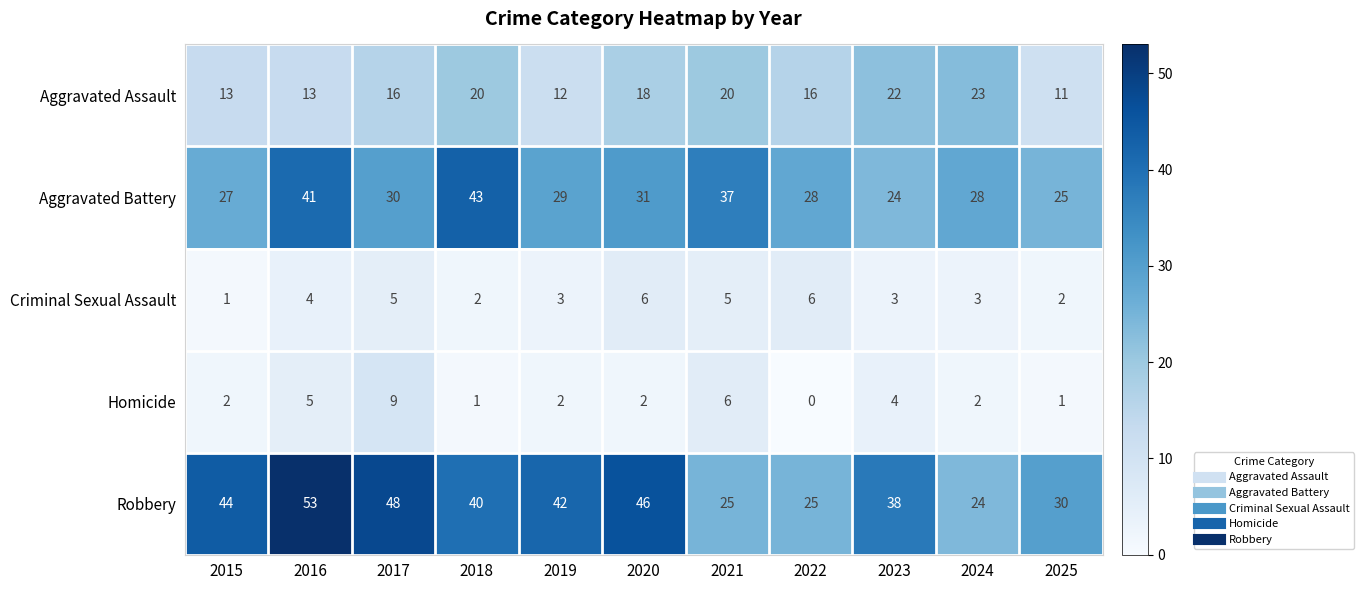

What is the difference between the highest and lowest values at 2024?

26